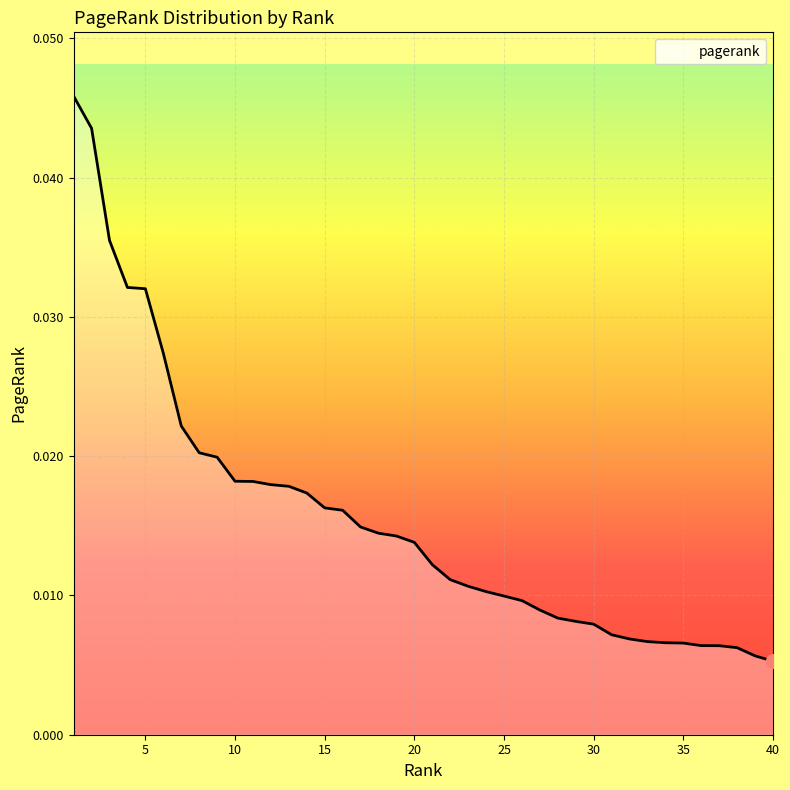

Is this an area chart (filled region under the line)?

Yes